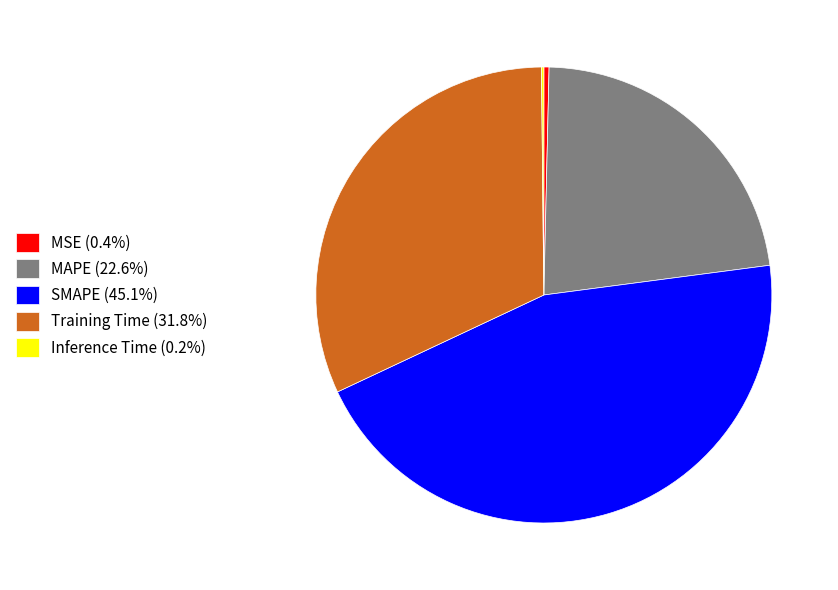

Which has a higher value, Training Time or MSE?

Training Time